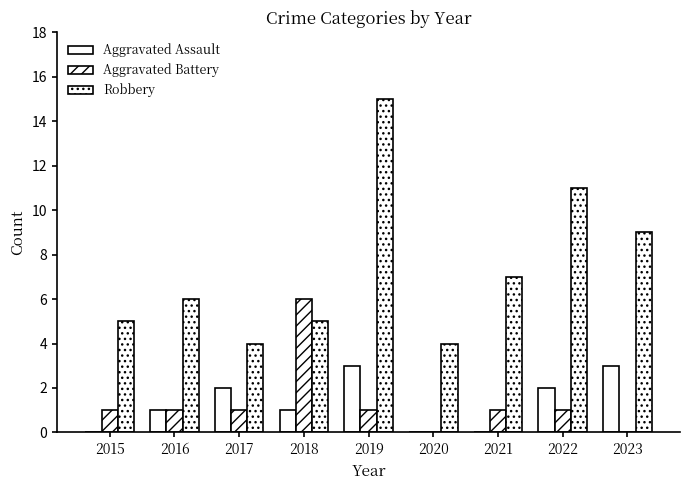

Count the number of categories in the chart.

9